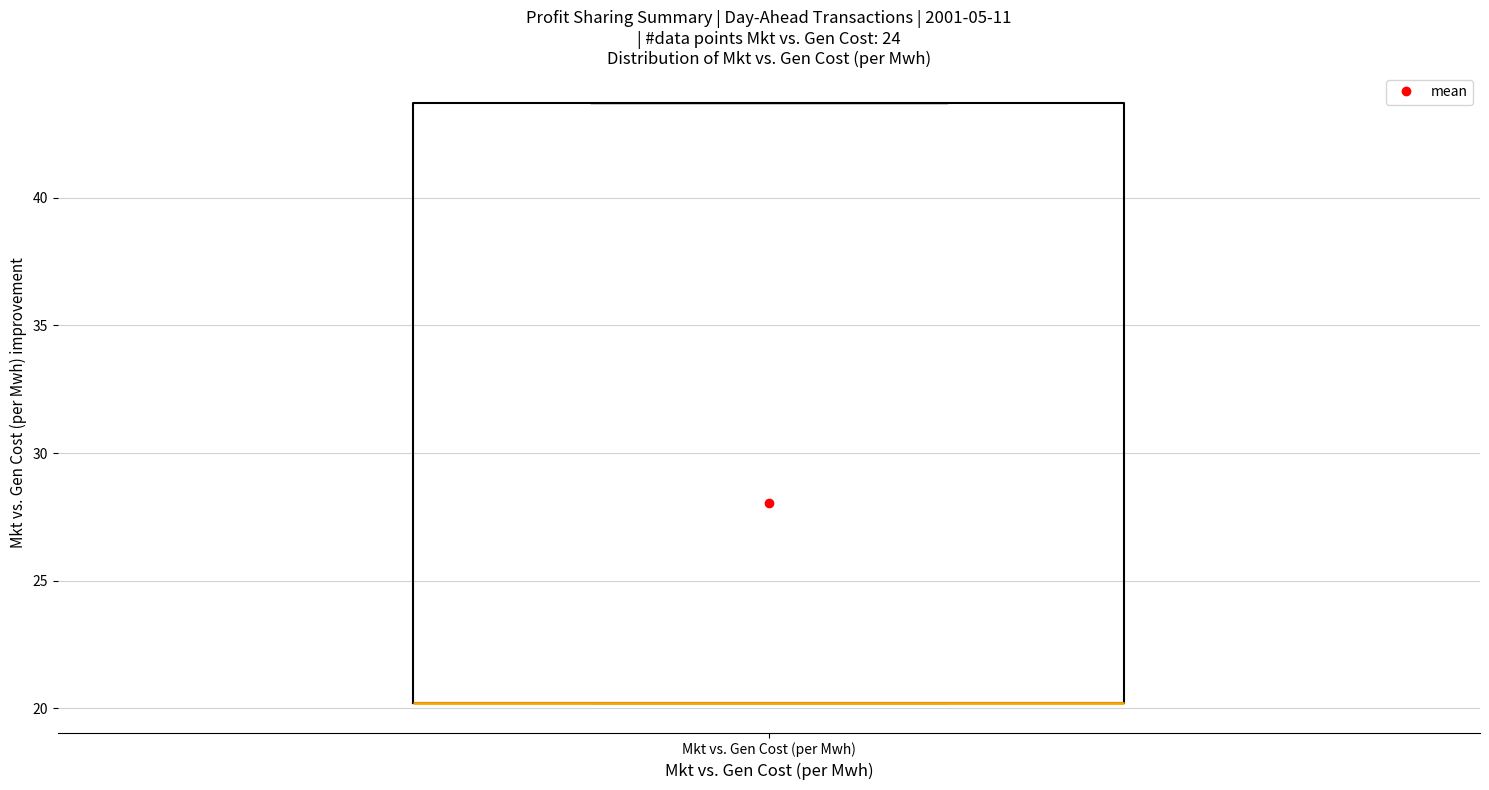

Transcribe this box plot: give where the median line is, the range the box spans, and where the two whiskers end, as read against the y-axis. The values are not printed on the chart, so give them approximately, as read against the axis.

median 20.0 (drawn on the box's lower edge), box 20.0 to 43.5, whiskers 20.0 to 43.5